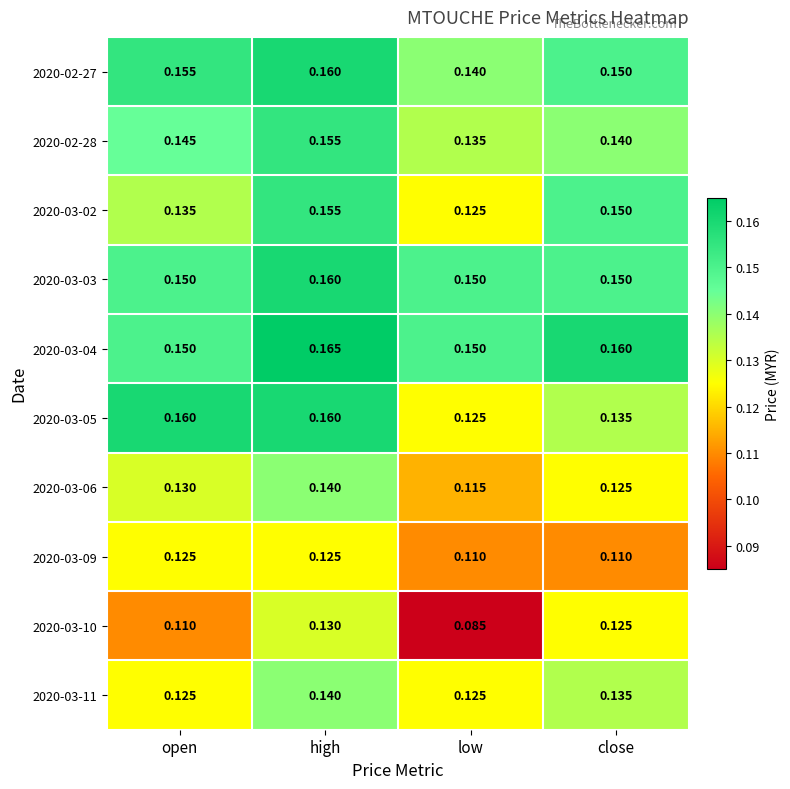

Is the value of 2020-03-11 at open greater than the value of 2020-03-04 at close?

No